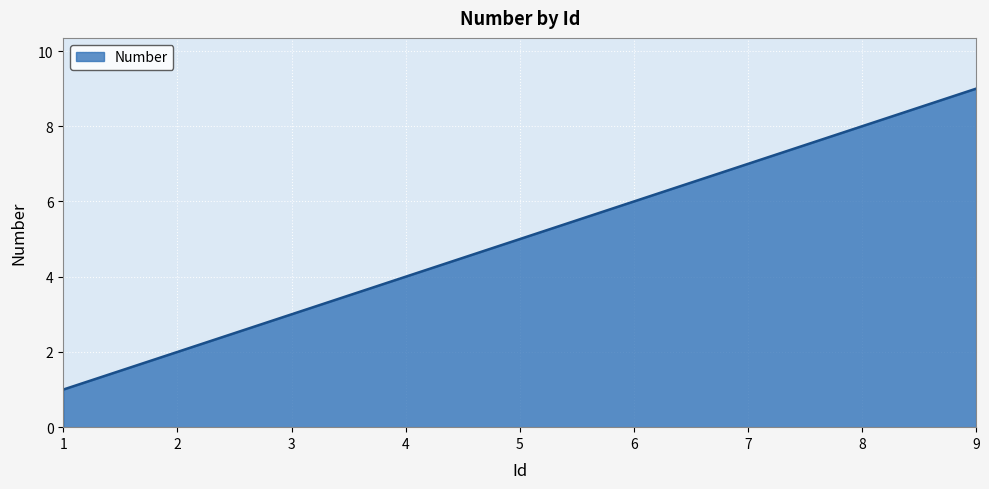

At which category does the chart reach its peak across all series?

9